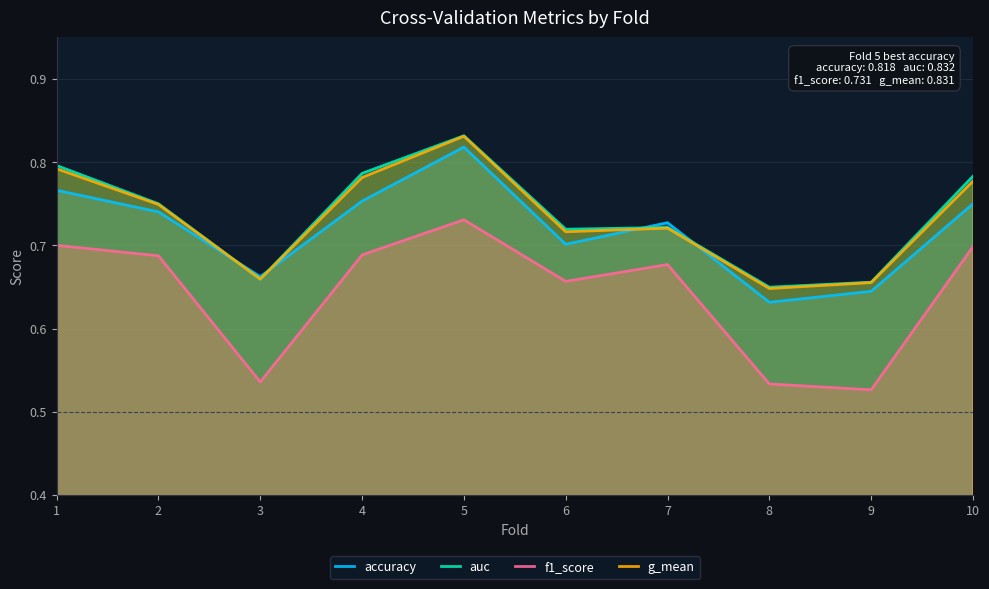

In accuracy, how many points are lower than both neighbors (excluding endpoints)?

3